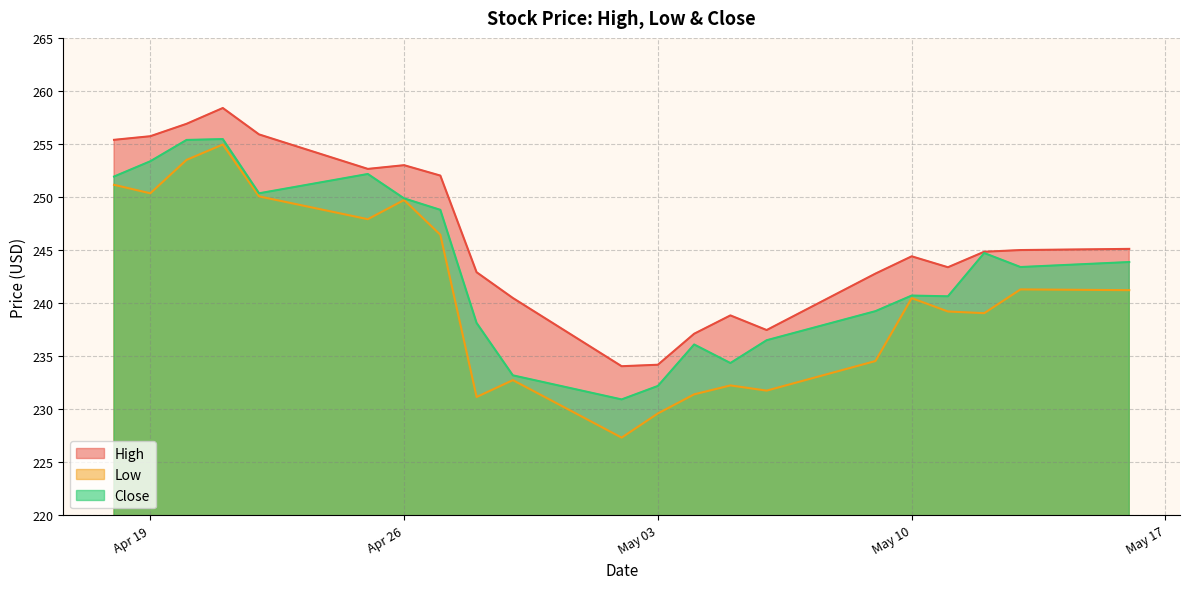

What is the label of the 11th point from the left?

2022-05-02